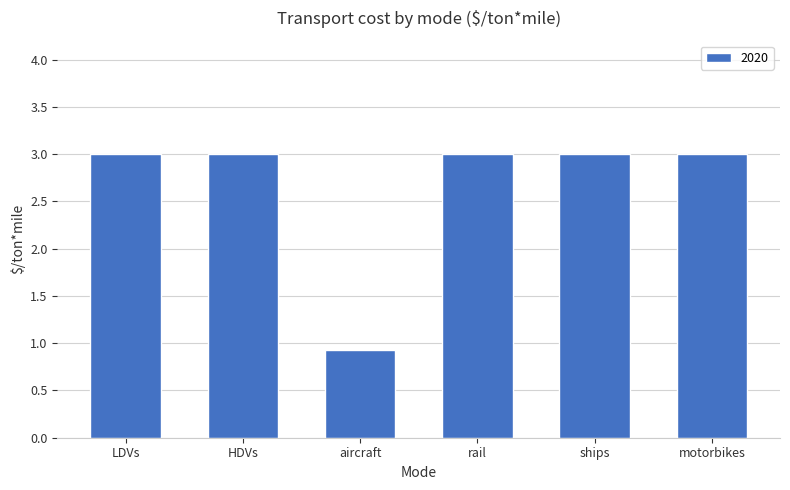

What is the label of the 1st bar from the left?

LDVs